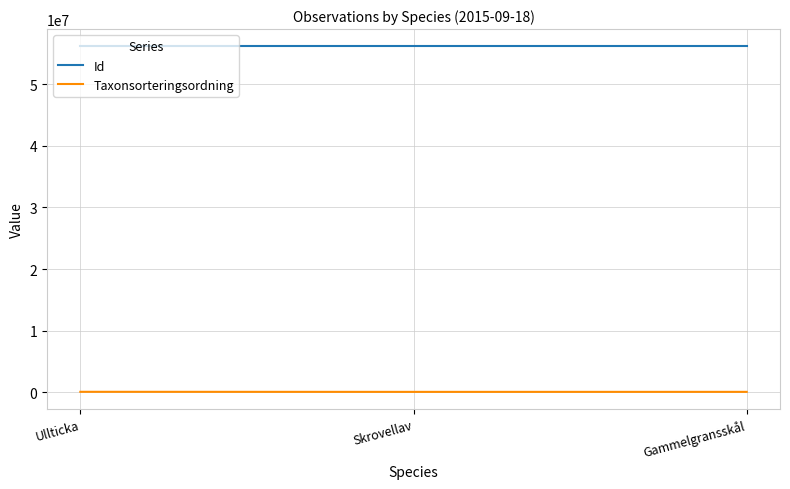

Is this an area chart (filled region under the line)?

No